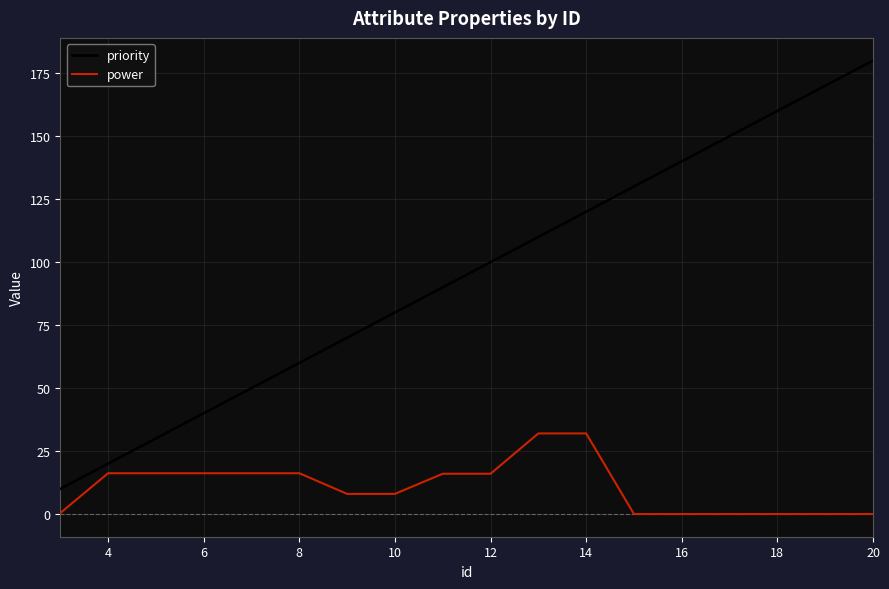

What is the maximum value shown in the chart?

180.0